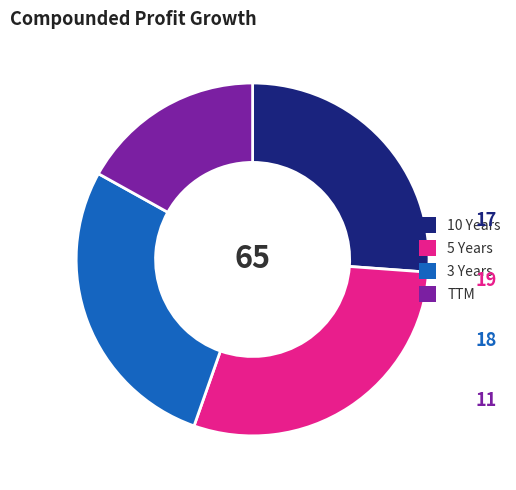

Combined, do 5 Years and 3 Years account for over 50%?

Yes